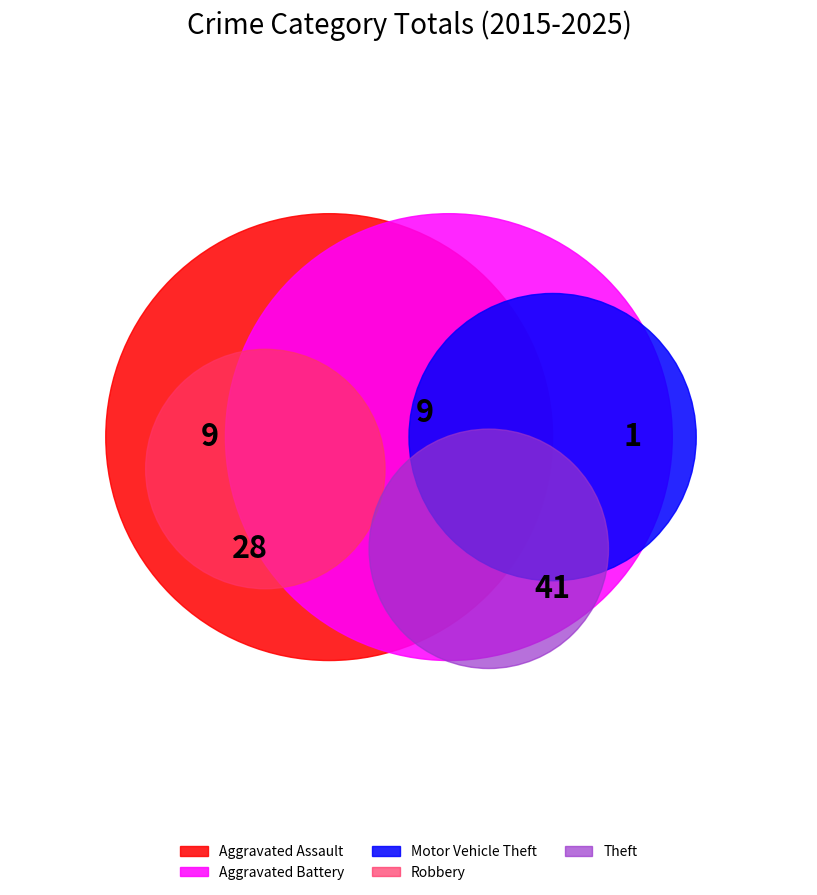

Rank the categories by value from lowest to highest.

Motor Vehicle Theft, Aggravated Assault, Aggravated Battery, Robbery, Theft